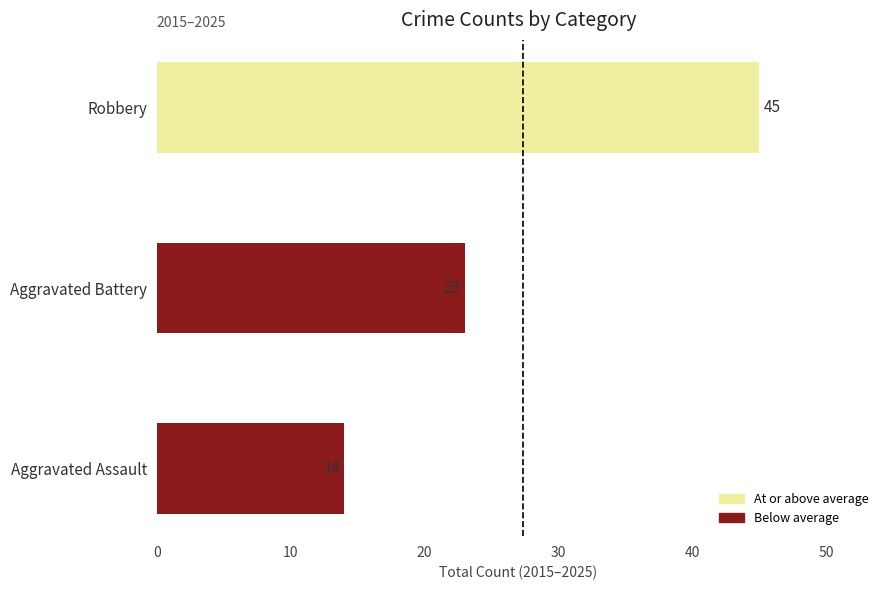

Rank the categories by value from lowest to highest.

Aggravated Assault, Aggravated Battery, Robbery